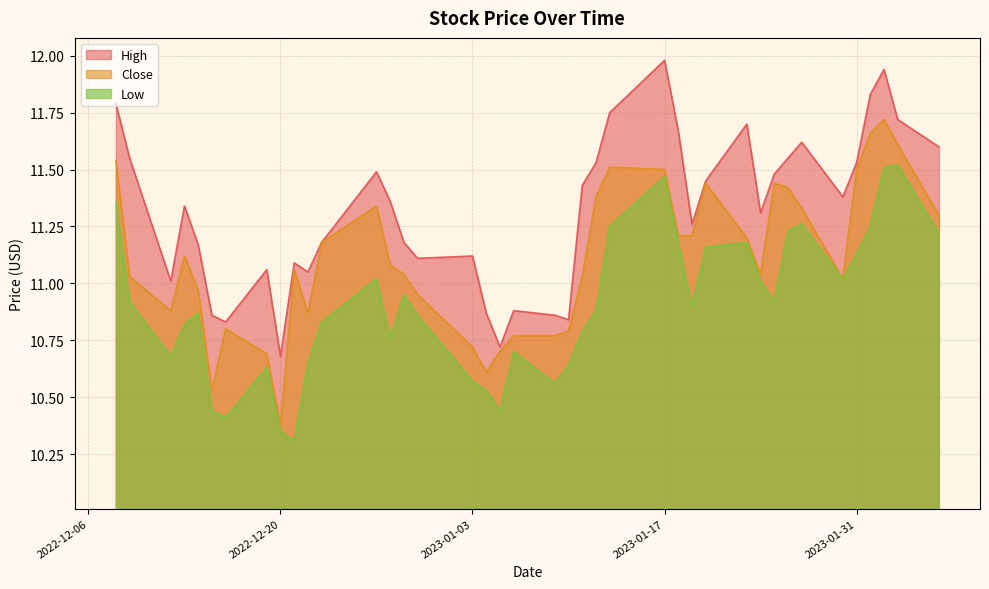

How many interior local peaks does the High series have?

10